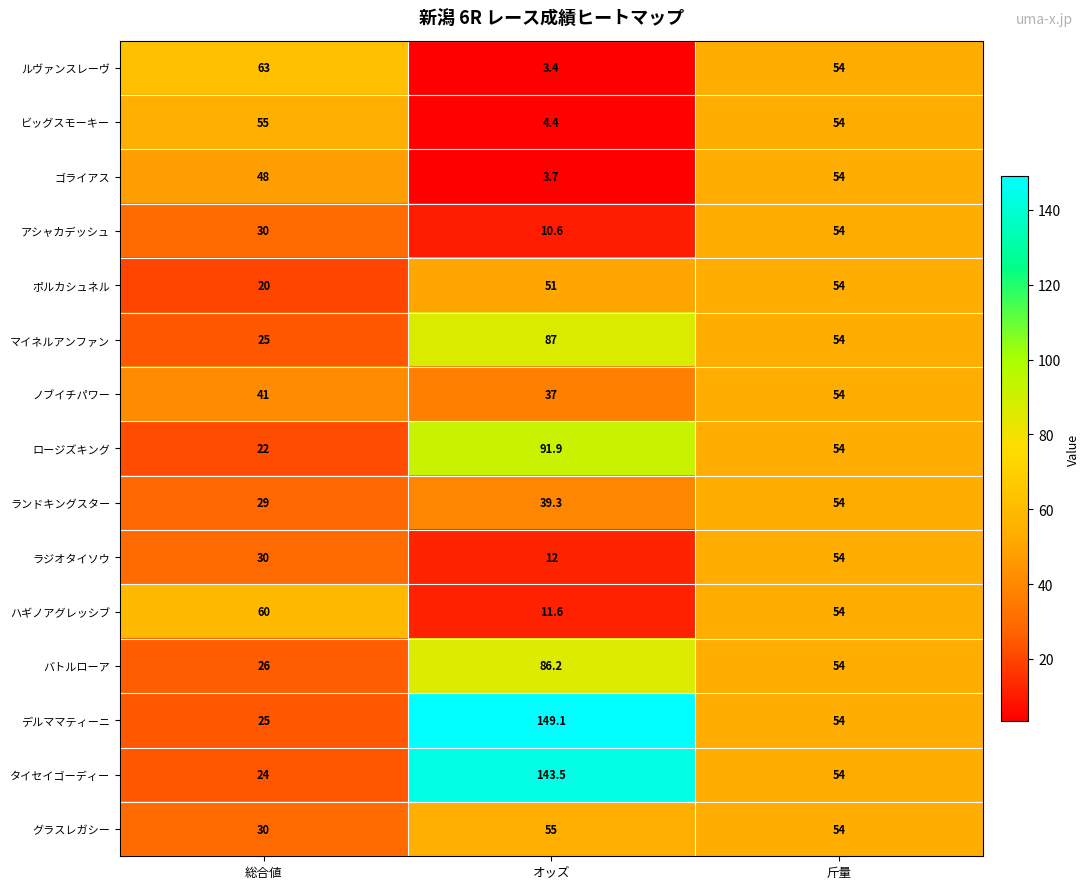

True or false: バトルローア has a value of 75.9 at 斤量.

False